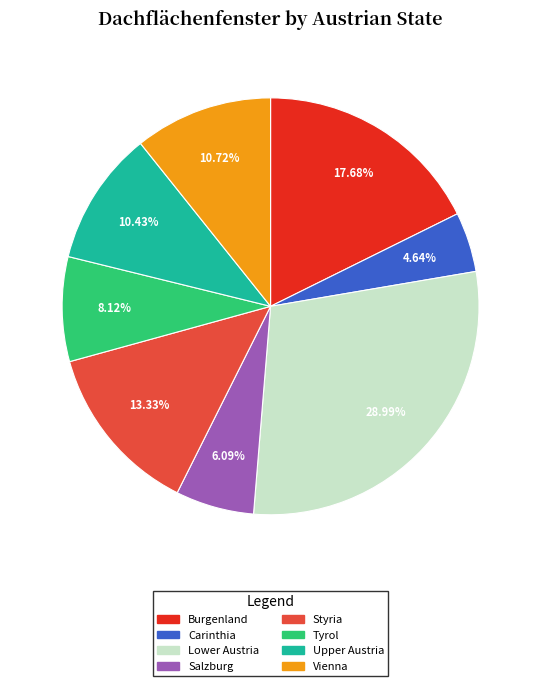

Is there any slice that represents more than half of the pie?

No